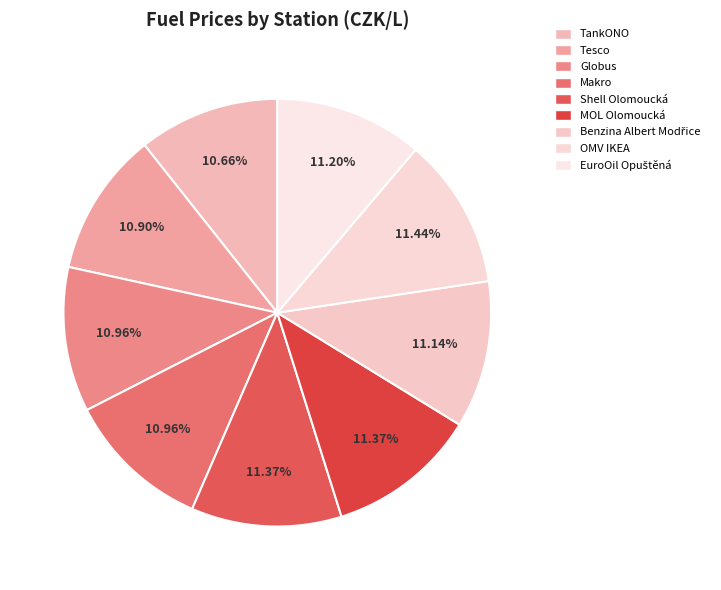

What portion of the pie excludes TankONO?

89.3%